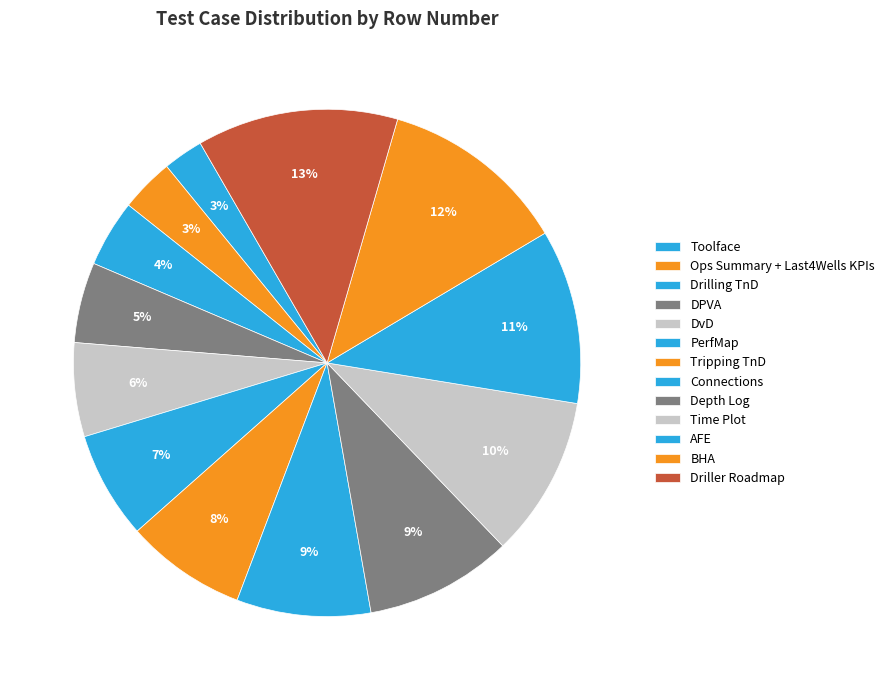

How many segments does this pie chart have?

13